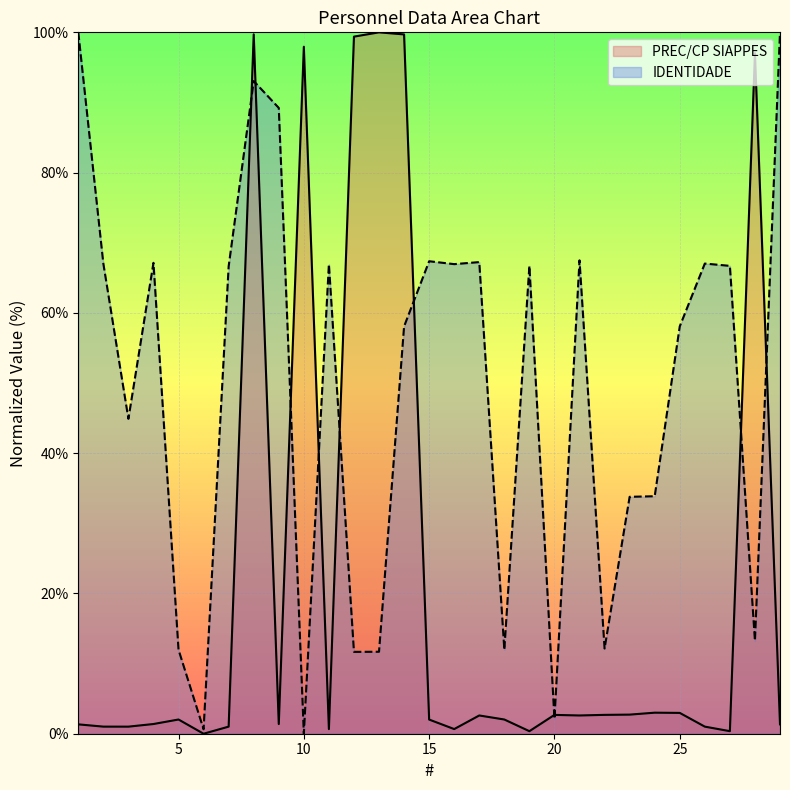

True or false: PREC/CP SIAPPES has more than 2 points higher than both neighbors.

True